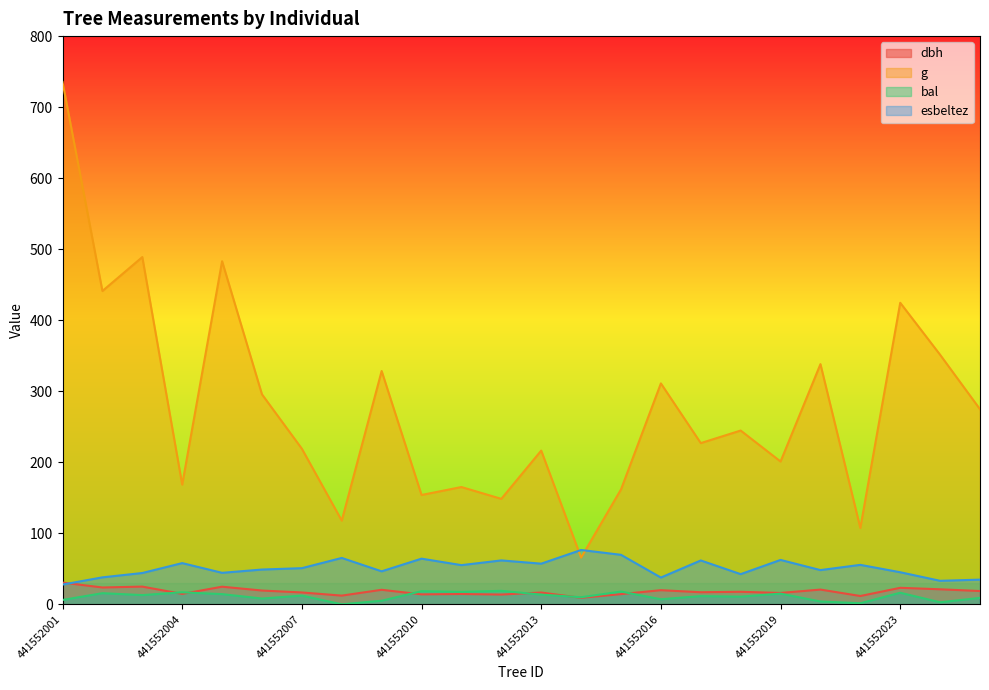

The value of bal at 441552006 is 3.4. True or false?

False